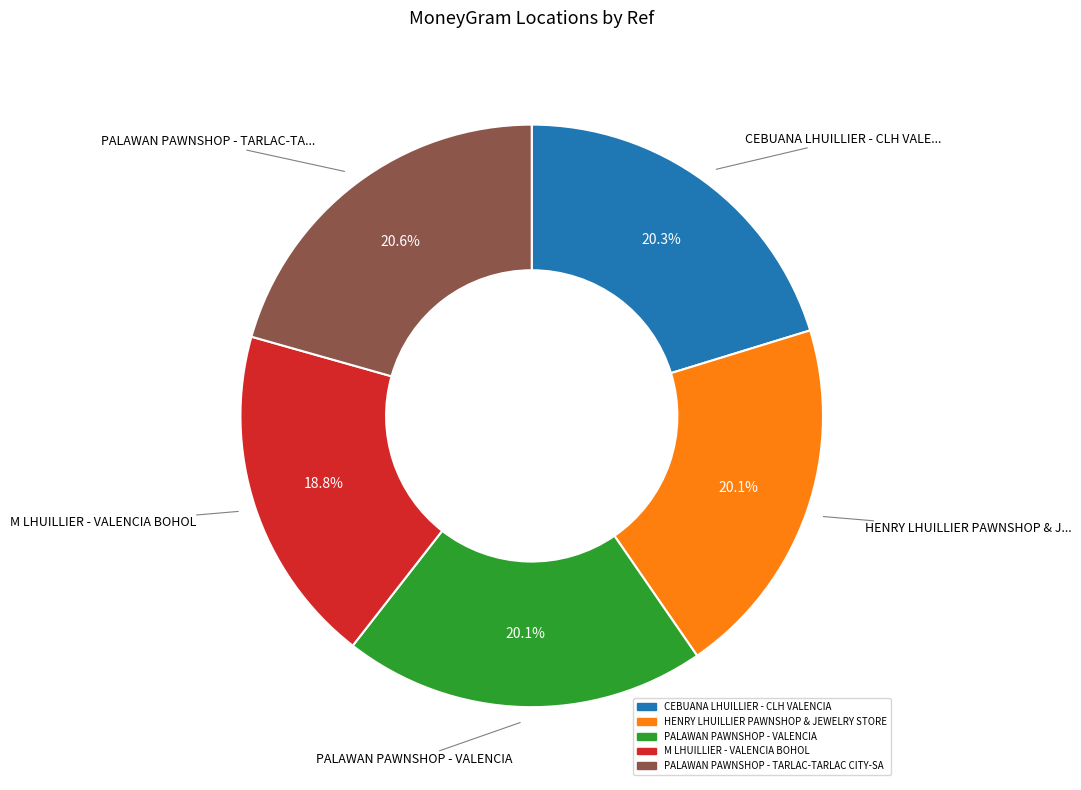

Approximately how many times larger is the value at PALAWAN PAWNSHOP - TARLAC-TARLAC CITY-SA compared to M LHUILLIER - VALENCIA BOHOL?

1.1